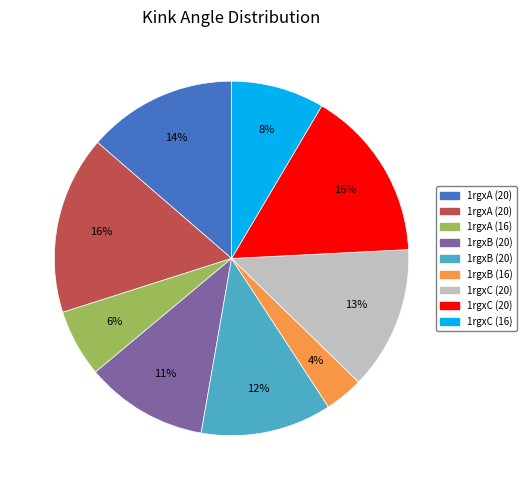

Does any single category account for the majority?

No